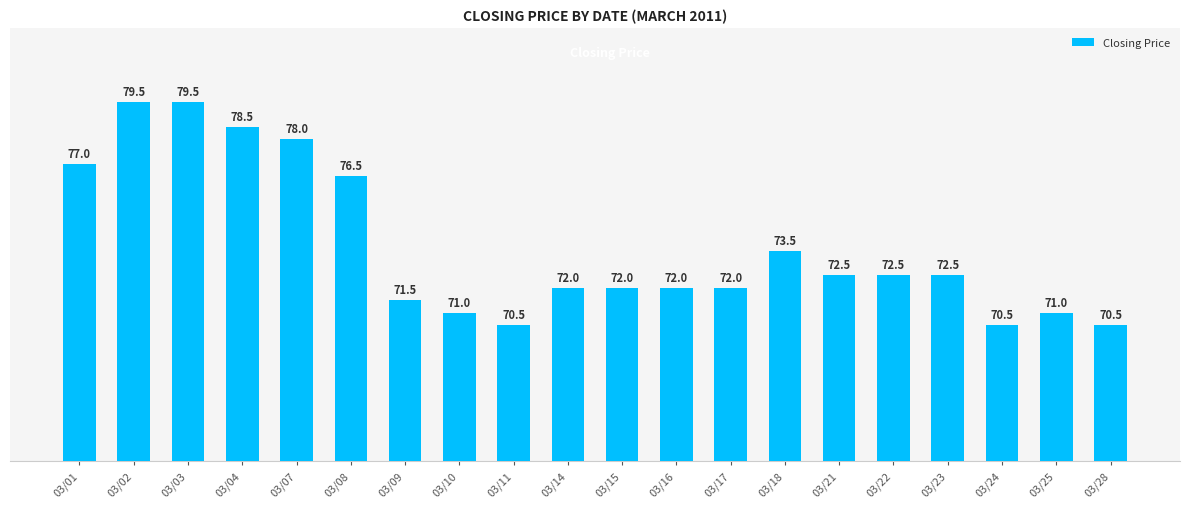

What value does the data have at 03/15?

72.0